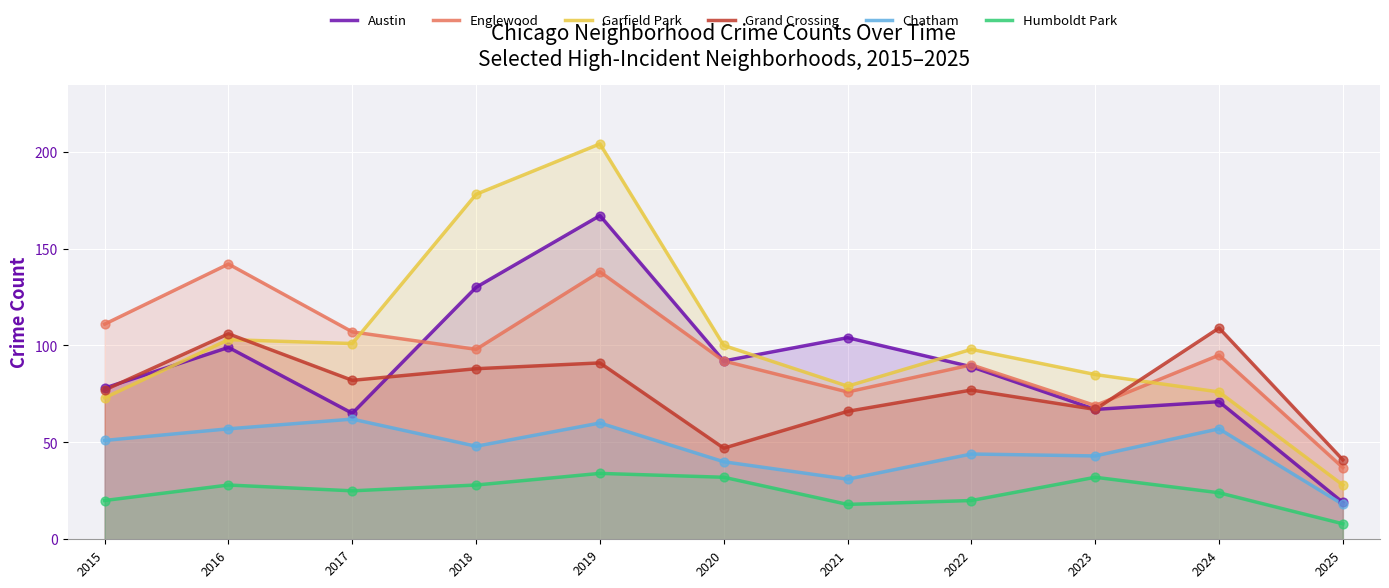

Which series contains the highest Y value?

Garfield Park